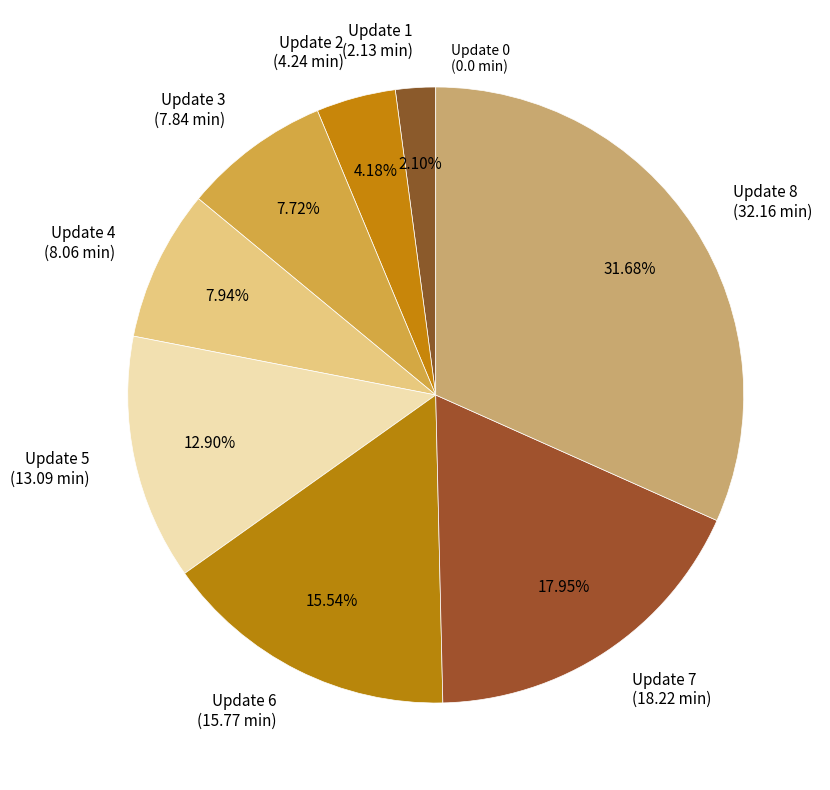

Combined, do Update 8 (32.16 min) and Update 6 (15.77 min) account for over 50%?

No